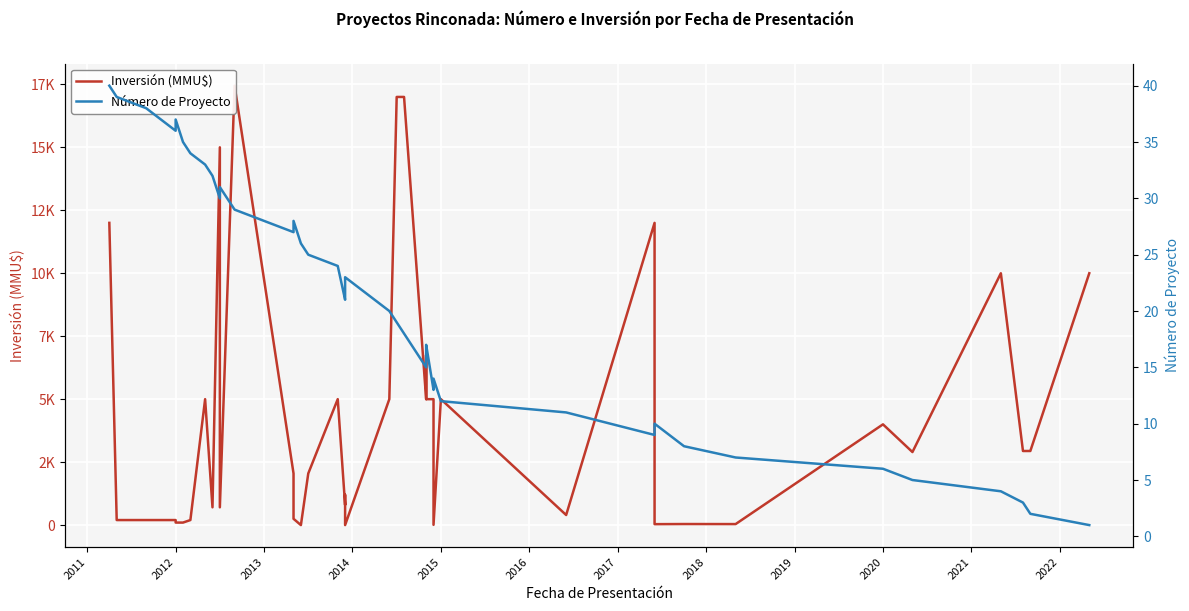

Is the value of Inversión (MMU$) at 2014 greater than the value of Número de Proyecto at 15?

Yes